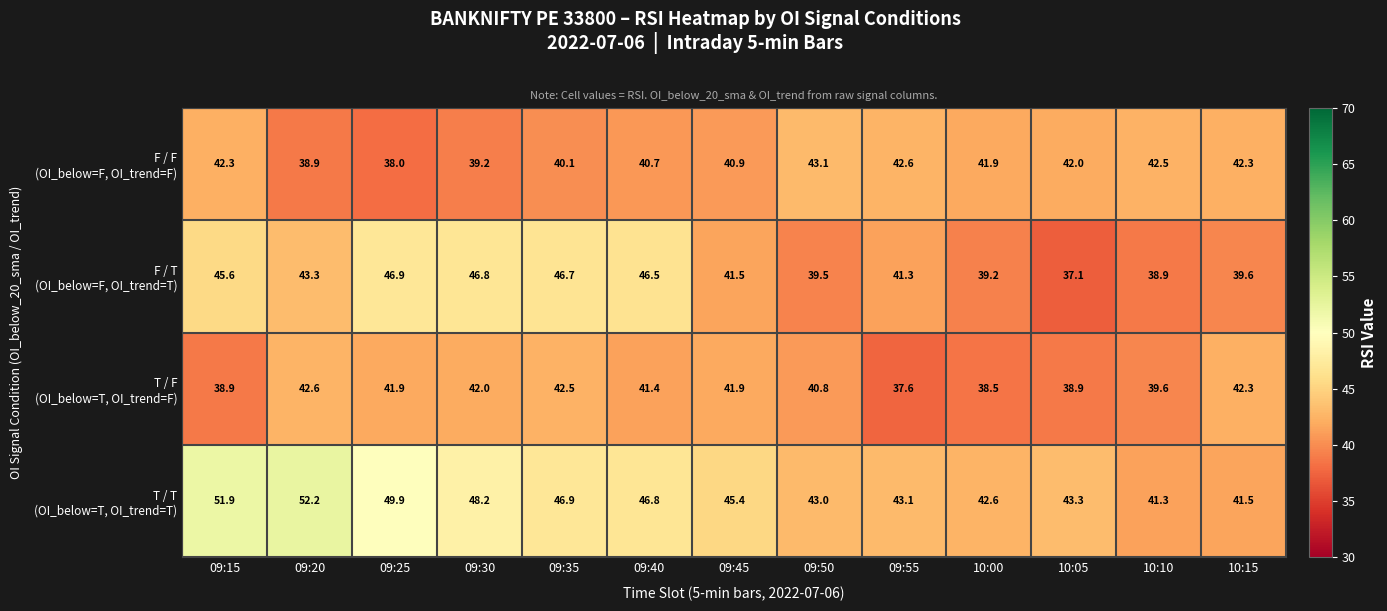

What is the spread (max minus min) of values at 09:15?

13.0